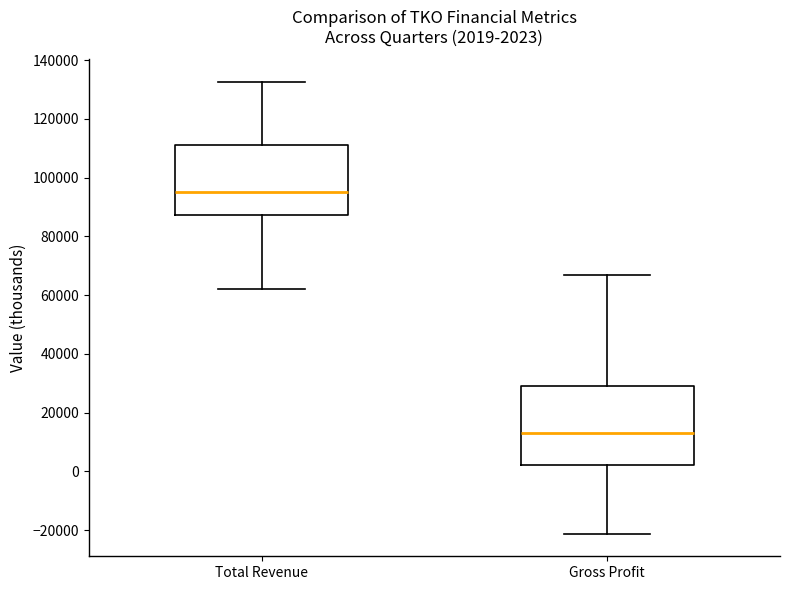

Which box's median line is the lowest?

Gross Profit